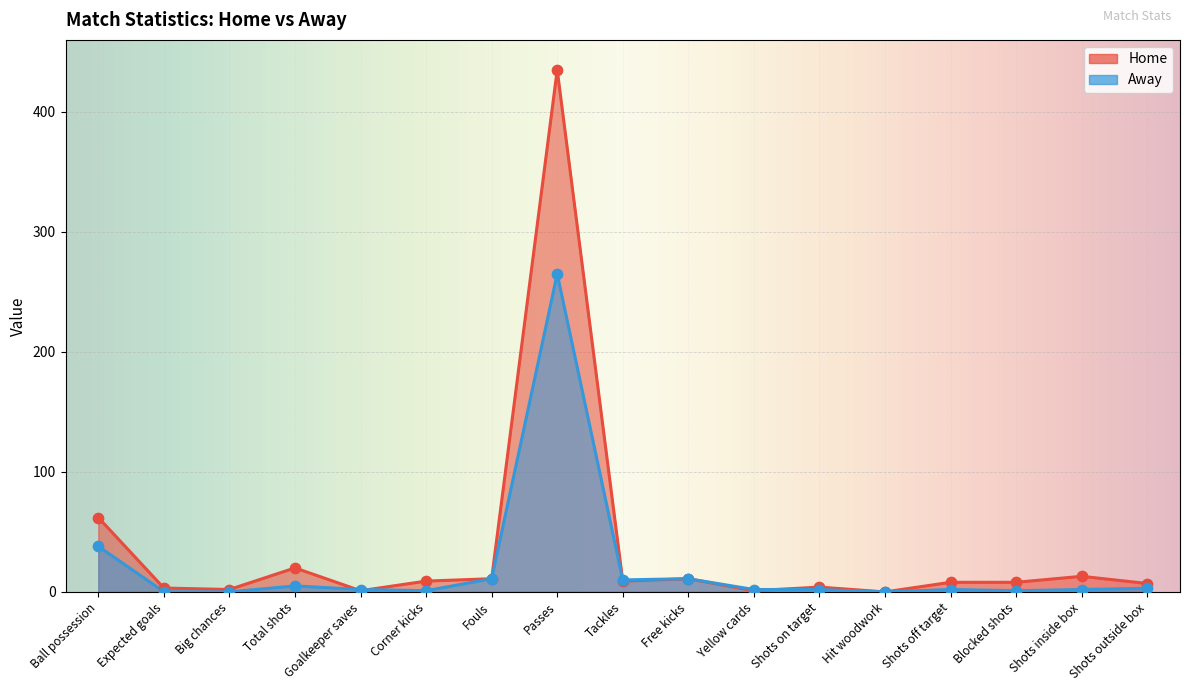

At how many categories does at least one series exceed 370?

1